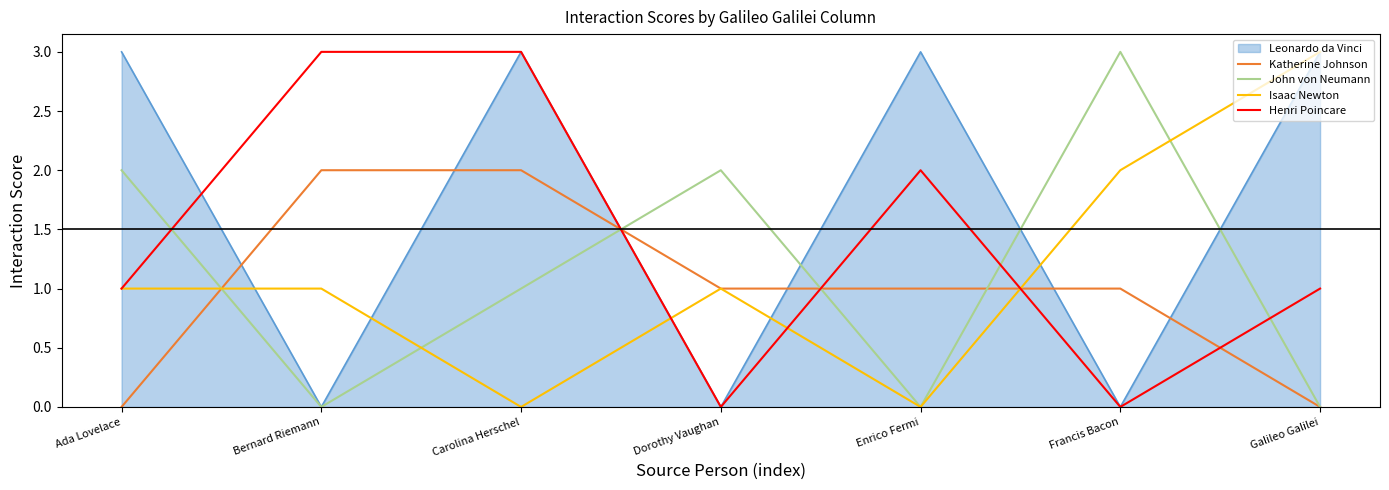

At which label does John von Neumann reach its peak?

Francis Bacon